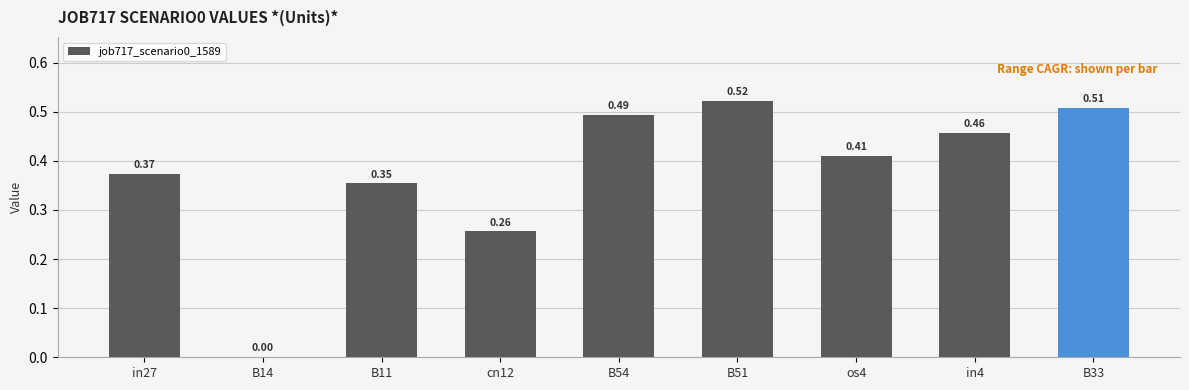

Which has a higher value, B51 or in4?

B51